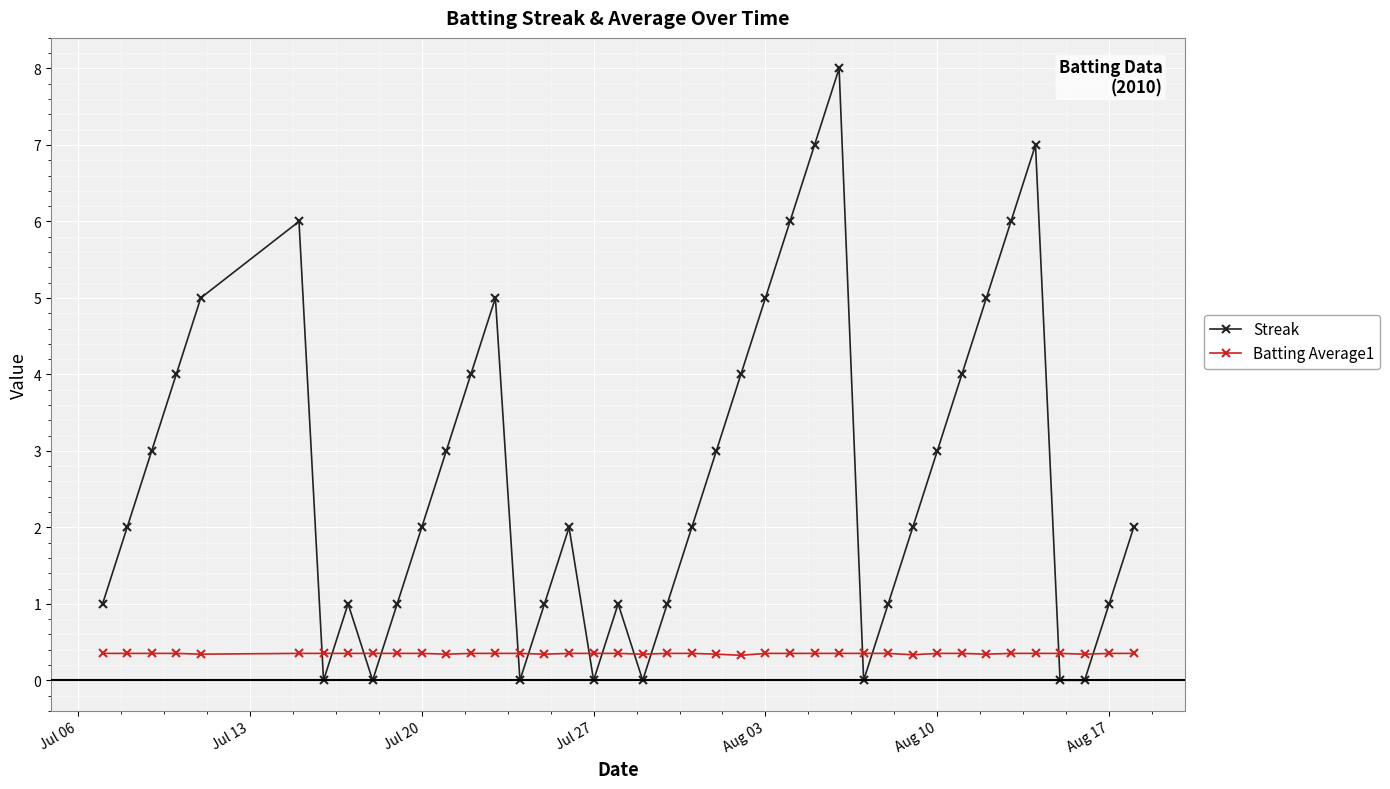

Rank the series by their maximum value, from lowest to highest.

Batting Average1, Streak